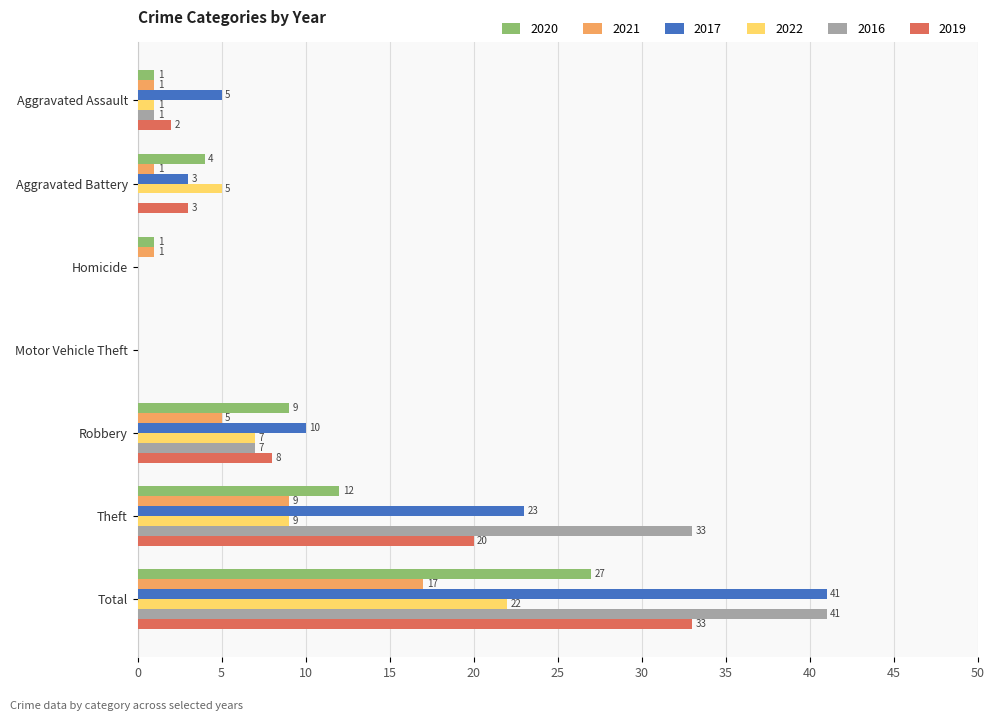

Is it true that 2017 equals 7 at Robbery?

False